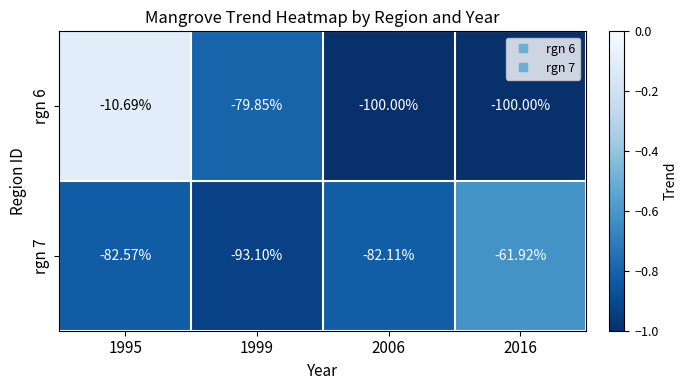

Which series has the largest range (max minus min)?

rgn 6